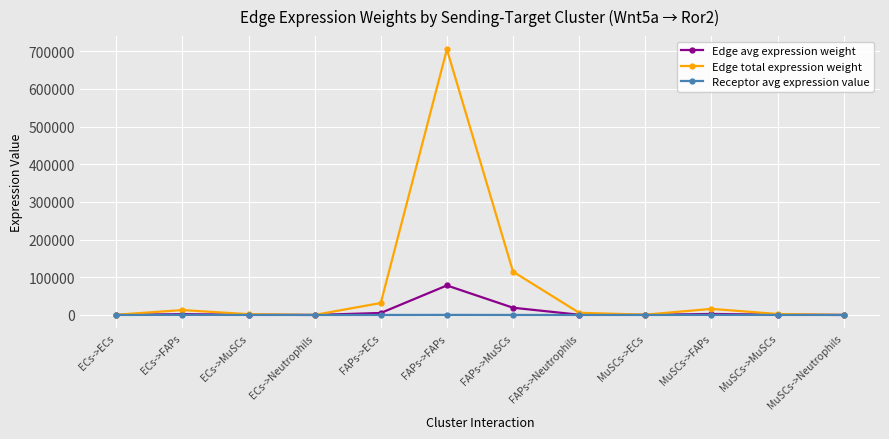

List the series in order of their peak value, highest first.

Edge total expression weight, Edge avg expression weight, Receptor avg expression value